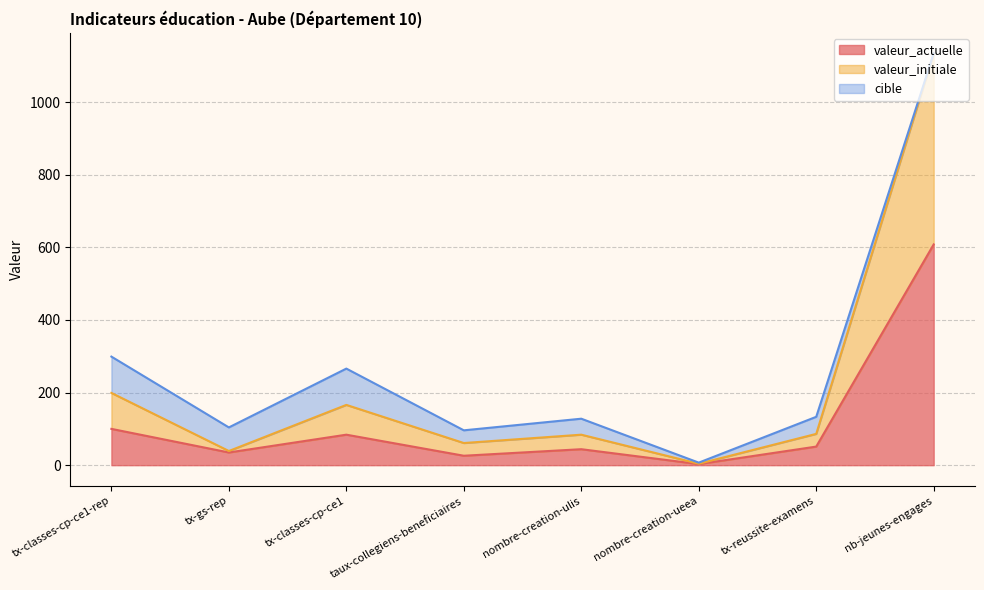

What is the value of the valeur_actuelle point at the 2nd from the left?

35.0